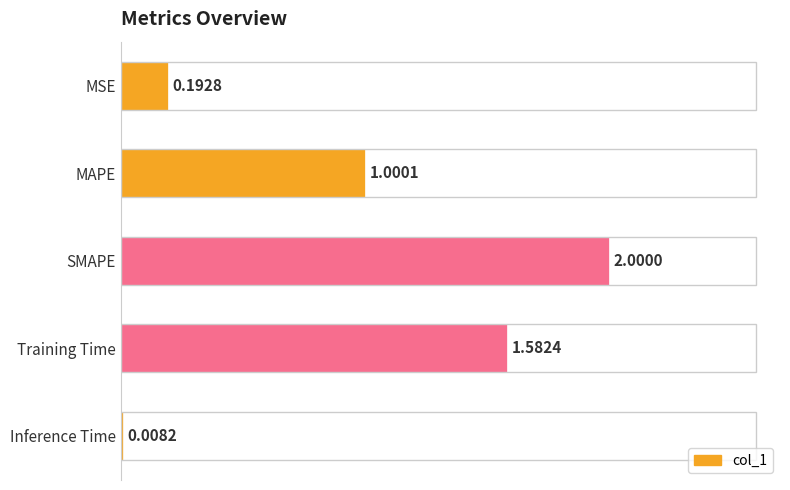

What is the difference between the maximum and minimum values?

2.0